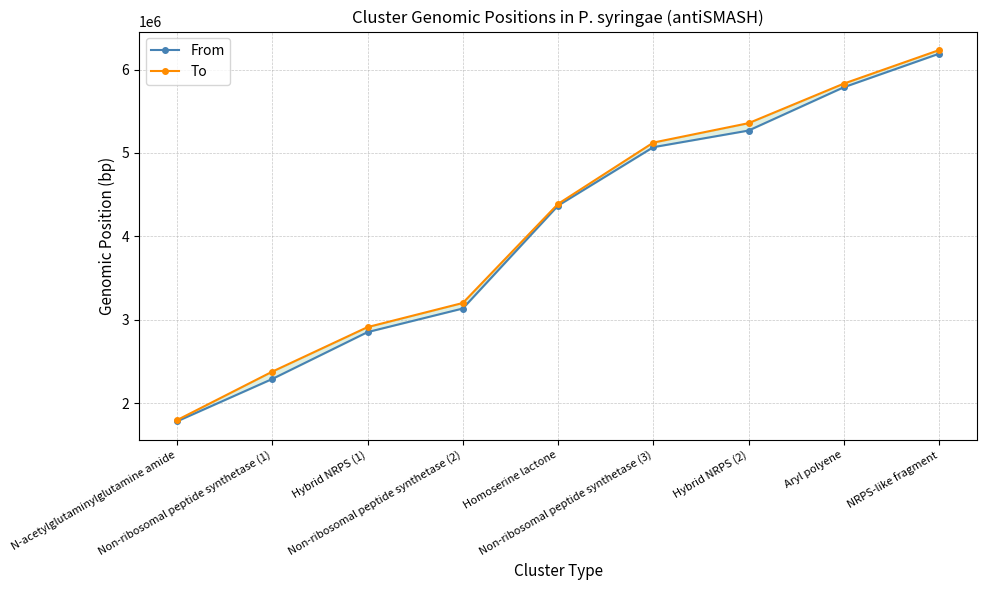

What is the total value across all series at Non-ribosomal peptide synthetase (2)?

6333722